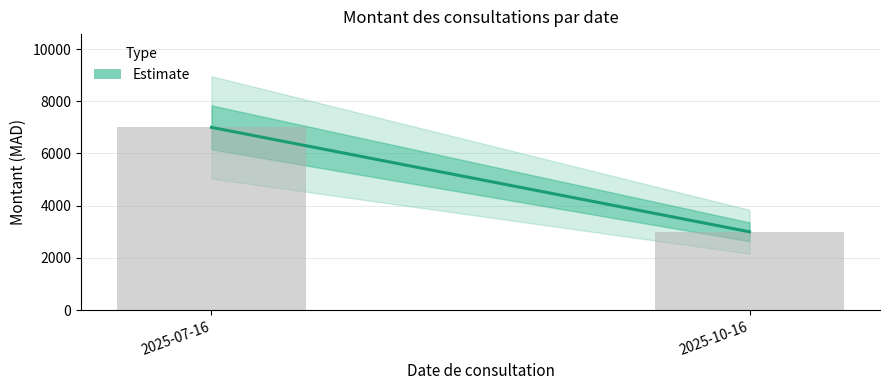

The value at 2025-10-16 is 3000. True or false?

True